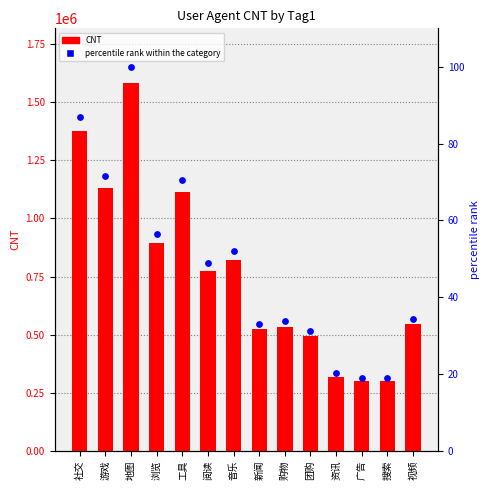

Which series reaches the minimum Y coordinate?

percentile rank within the category